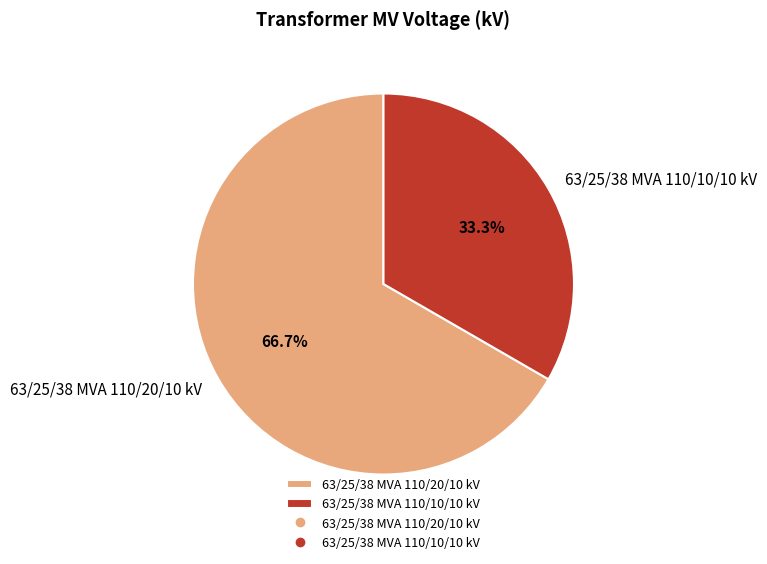

Is it true that 63/25/38 MVA 110/10/10 kV is 40% of the pie?

False